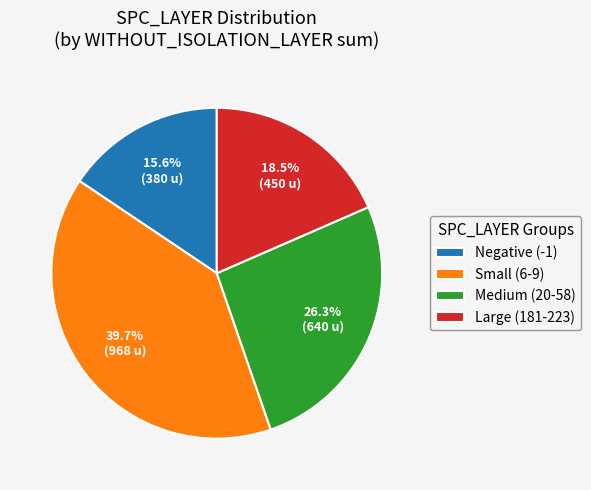

Is there a majority slice in this chart?

No